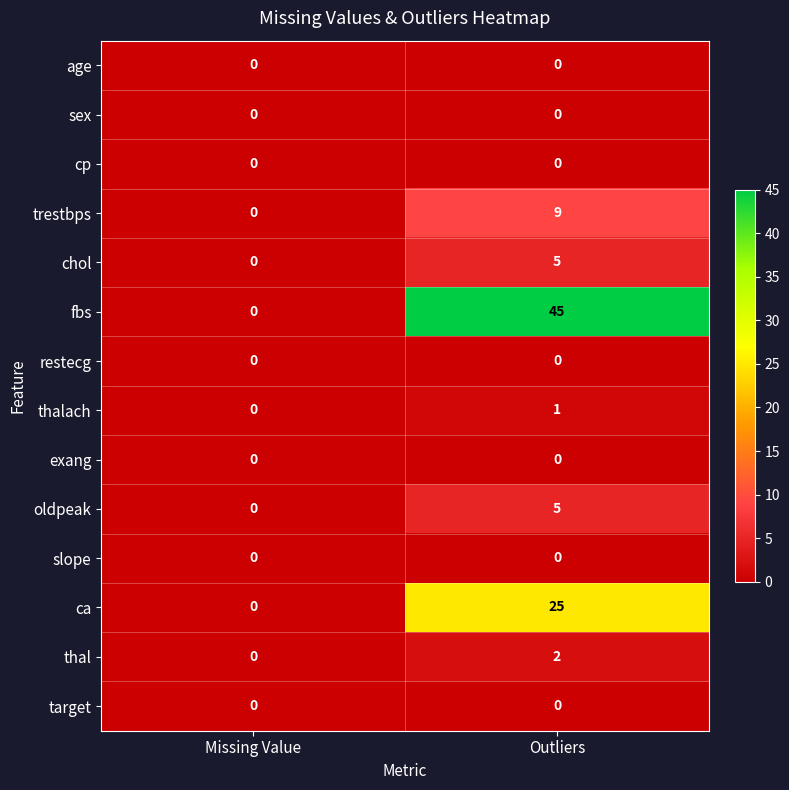

What is the highest value of the trestbps series?

9